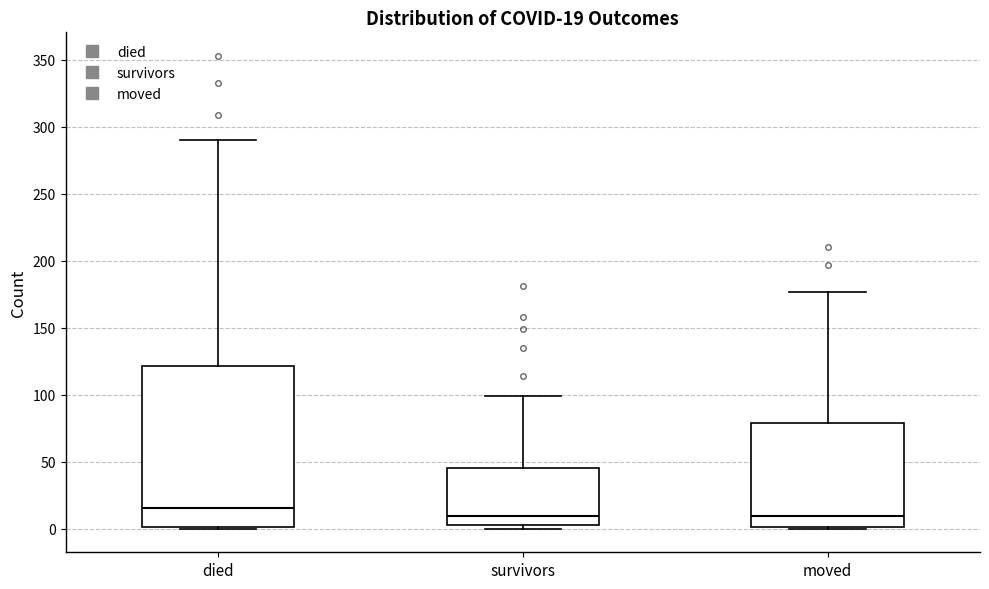

Which box is the tallest, from its lower edge to its upper edge?

died